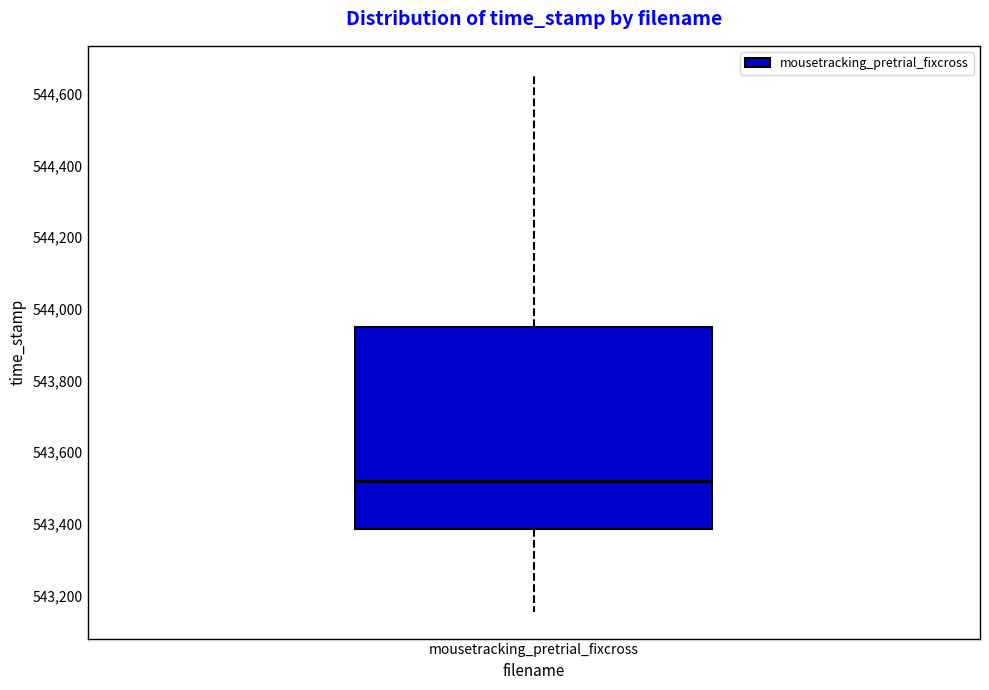

Read this box plot against the y-axis: the position of the median line, the range covered by the box, and the ends of both whiskers. The values are not printed on the chart, so give them approximately, as read against the axis.

median 543520, box 543380 to 543940, whiskers 543160 to 544660